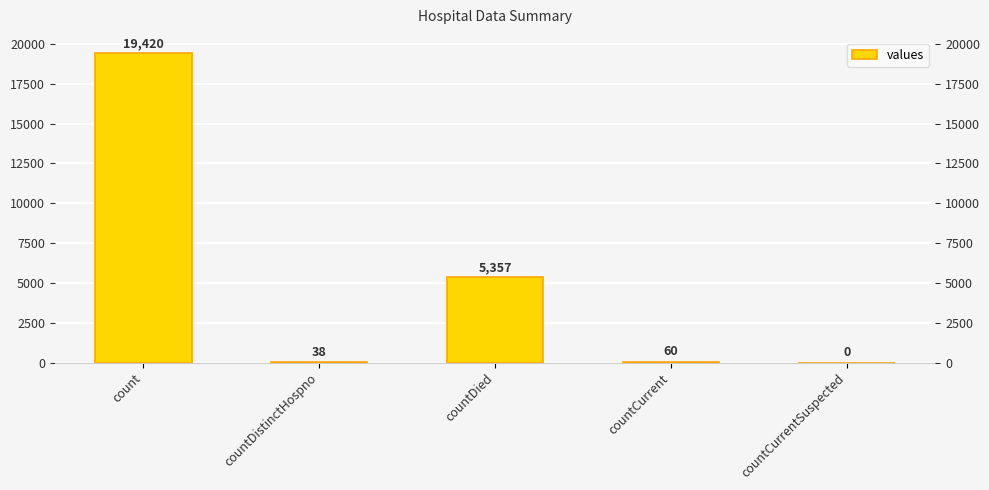

The value at count is 19420. True or false?

True